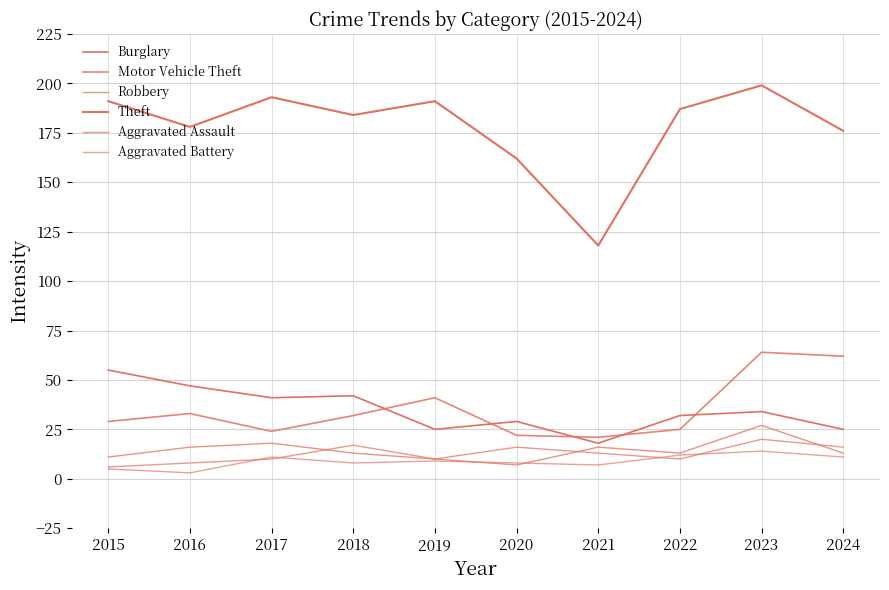

What is the sum of all Burglary values?

348